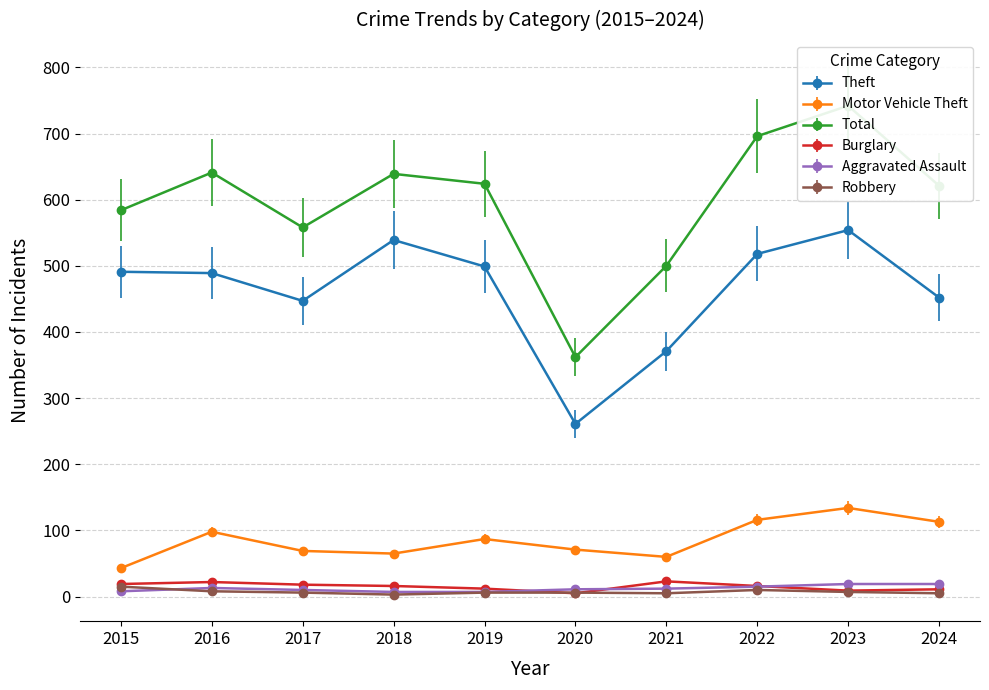

At how many categories does at least one series exceed 312?

10